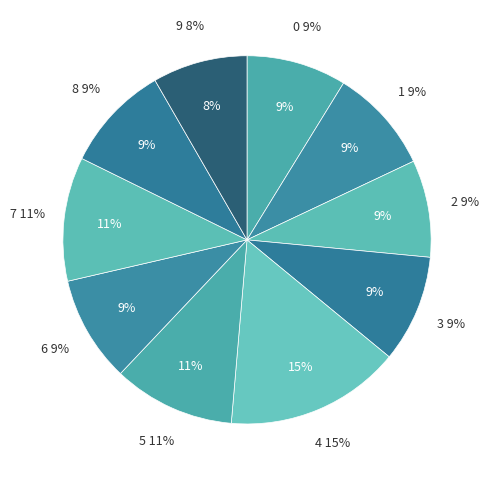

Between 9 and 4, which is larger?

4